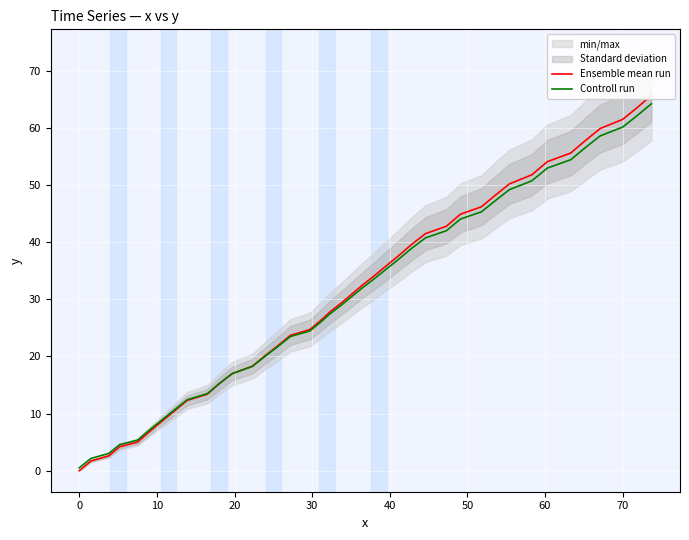

Which series has the widest spread of values?

Ensemble mean run